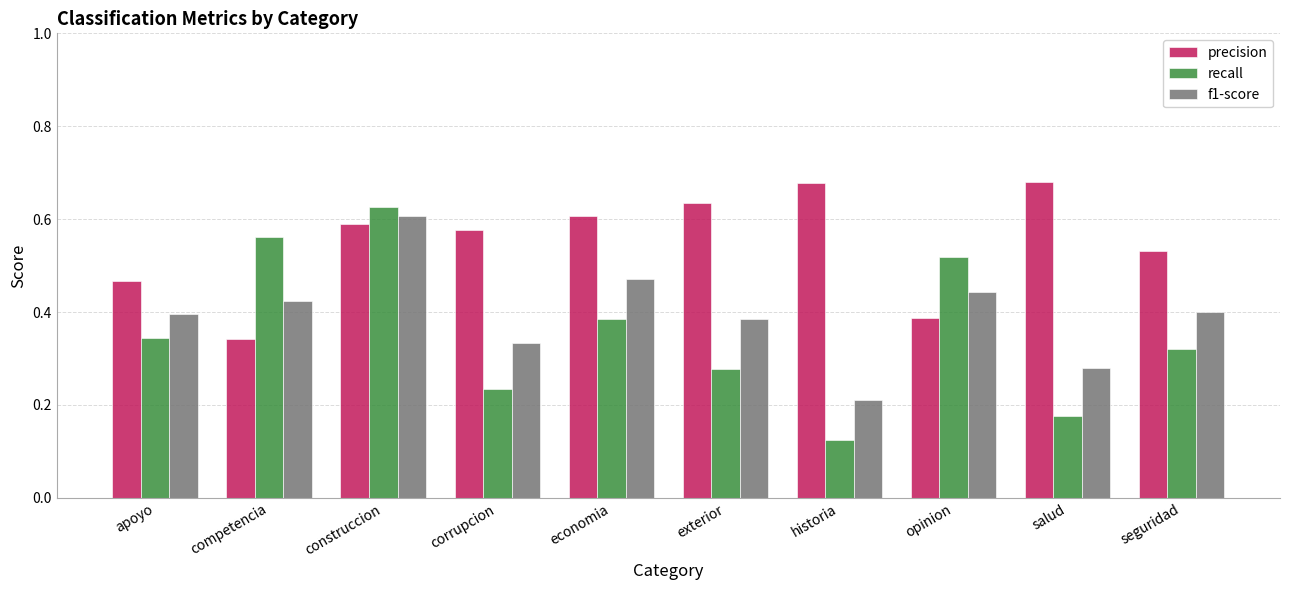

List the series in order of their overall mean, highest first.

precision, f1-score, recall